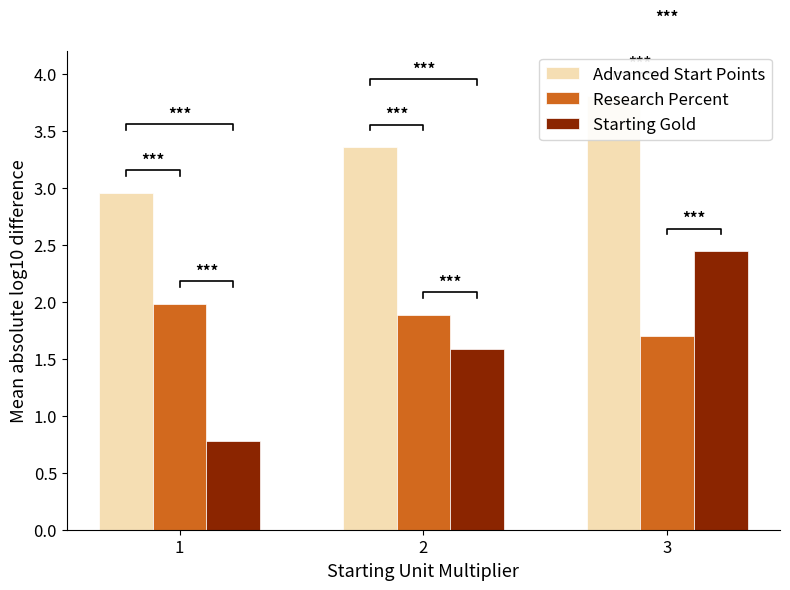

Rank the series at 3 from lowest to highest value.

Research Percent, Starting Gold, Advanced Start Points